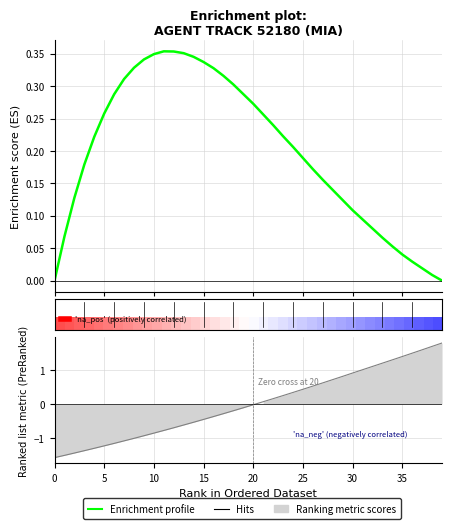

How many categories are shown in the chart?

40